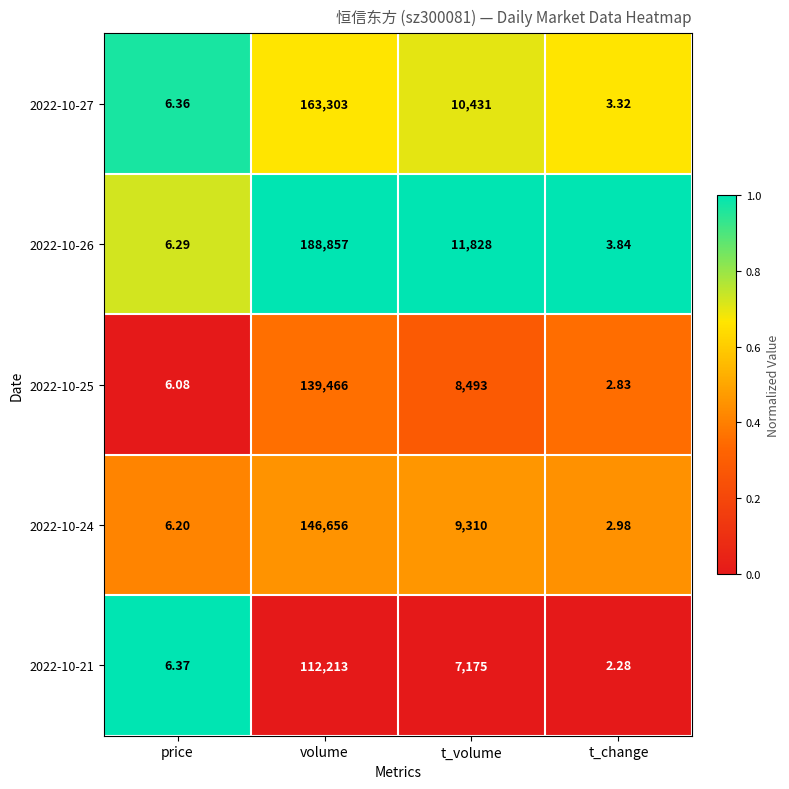

Rank the categories by 2022-10-26 value from lowest to highest.

t_change, price, t_volume, volume